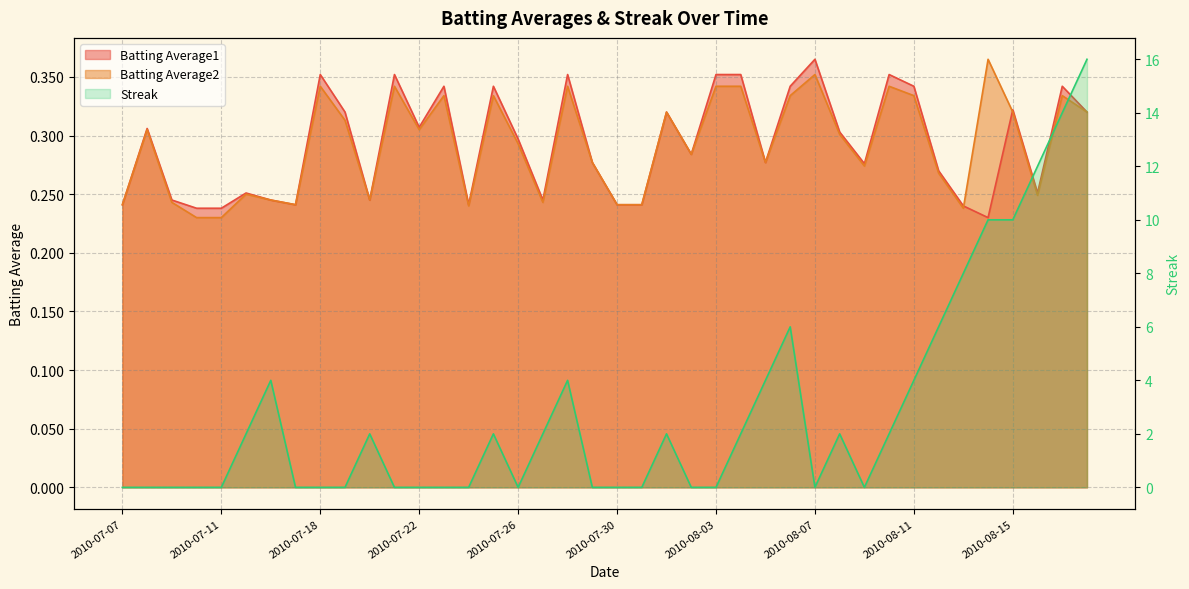

What is the difference between the maximum and minimum values in the Batting Average1 series?

0.1